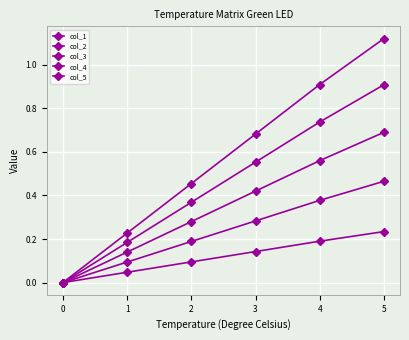

What is the sum of the col_1 values at 5 and 2?

0.3